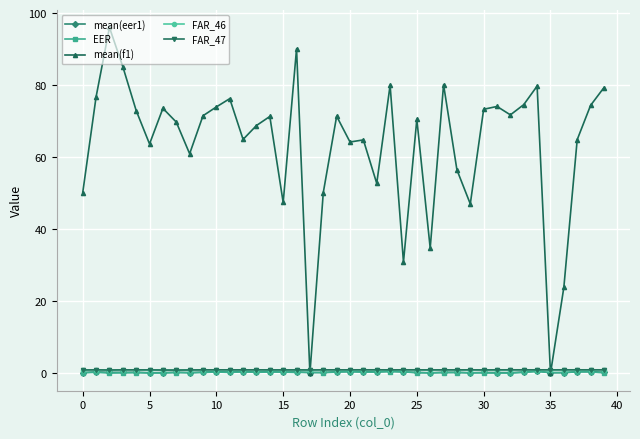

What is the maximum value for mean(f1)?

96.1